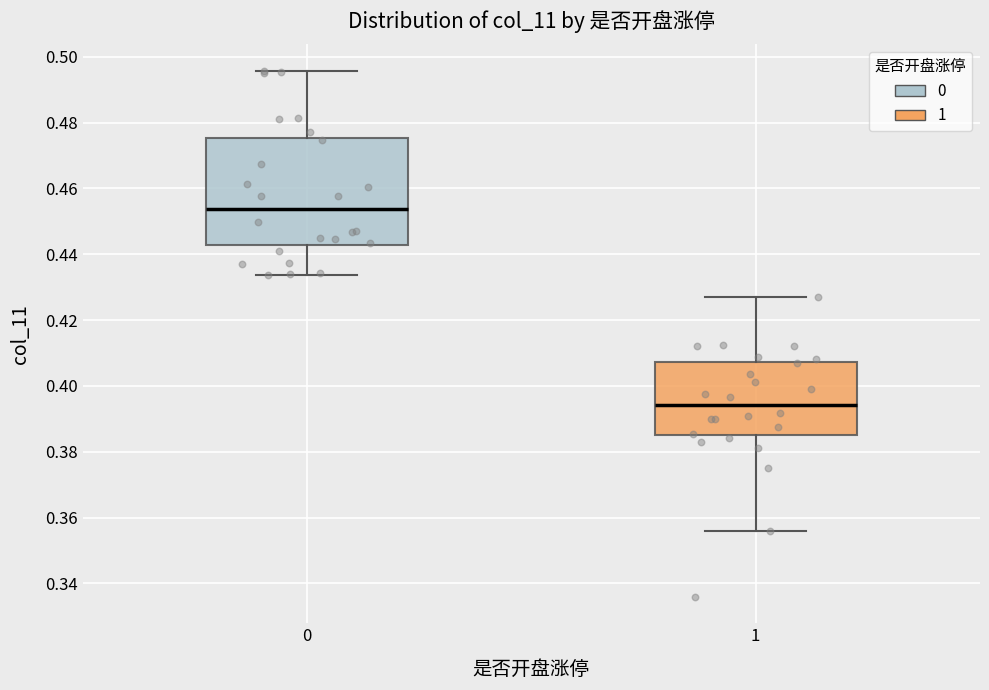

Reading left to right, transcribe this box plot: for each box, give where its median line is, the range the box spans, and where its two whiskers end, as read against the y-axis. The values are not printed on the chart, so give them approximately, as read against the axis.

0: median 0.454, box 0.442 to 0.476, whiskers 0.434 to 0.496
1: median 0.394, box 0.386 to 0.408, whiskers 0.356 to 0.428